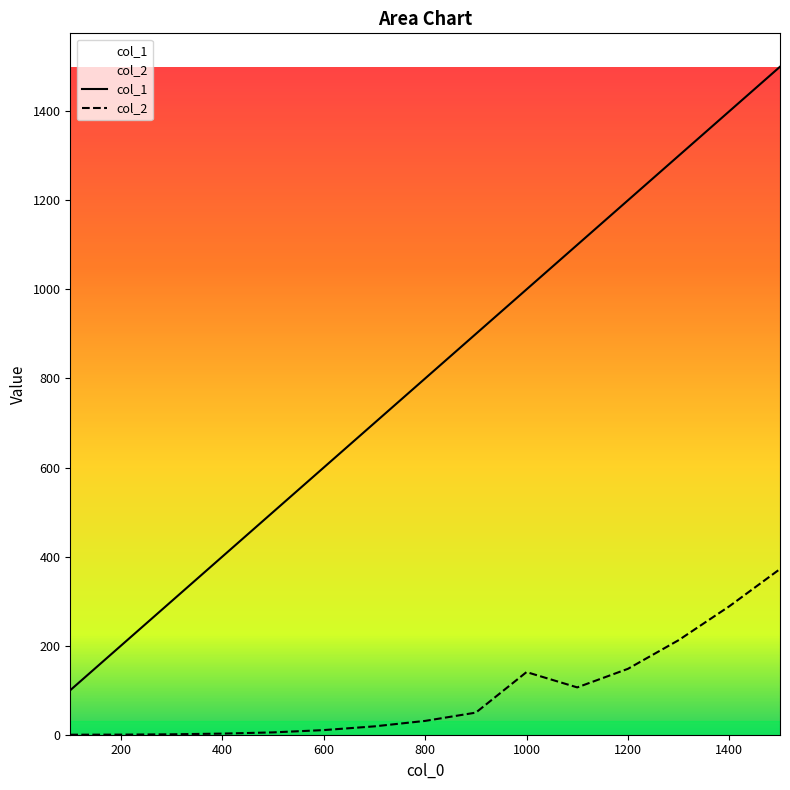

How many categories are shown in the chart?

15